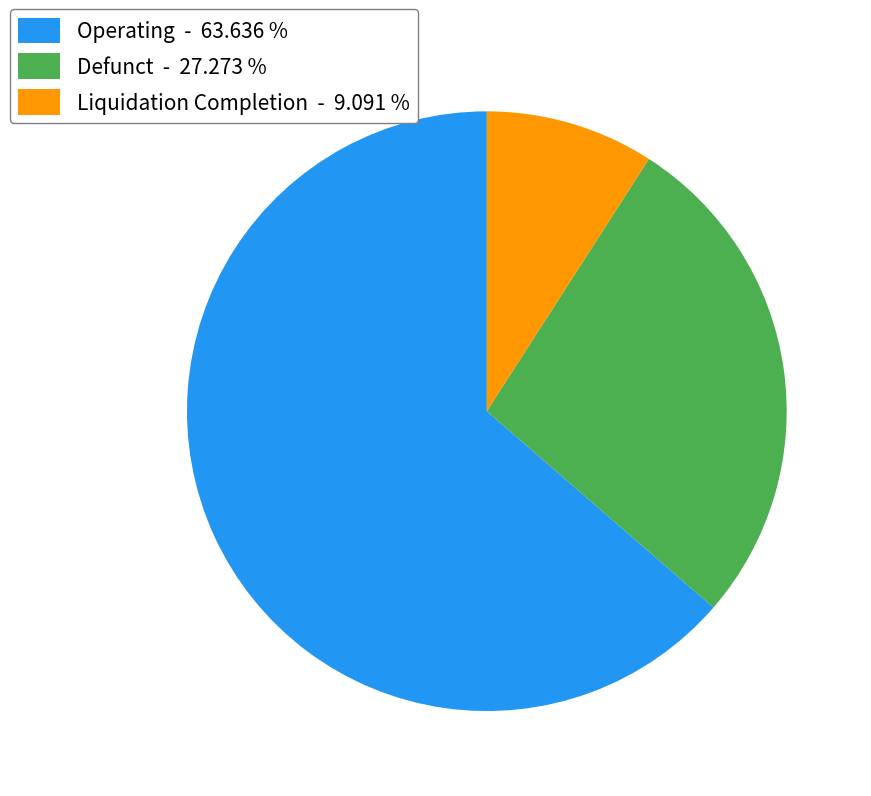

Is Liquidation Completion - 9.091 % the majority of the pie?

No